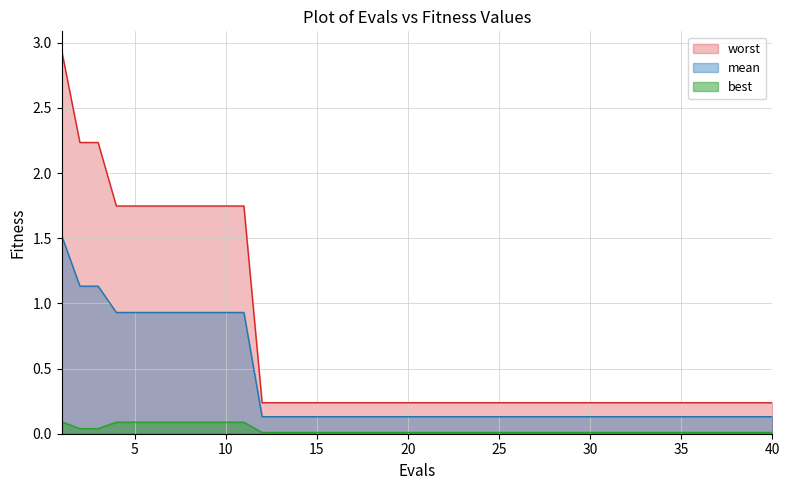

What is the sum of the best values at 16 and 1?

0.1